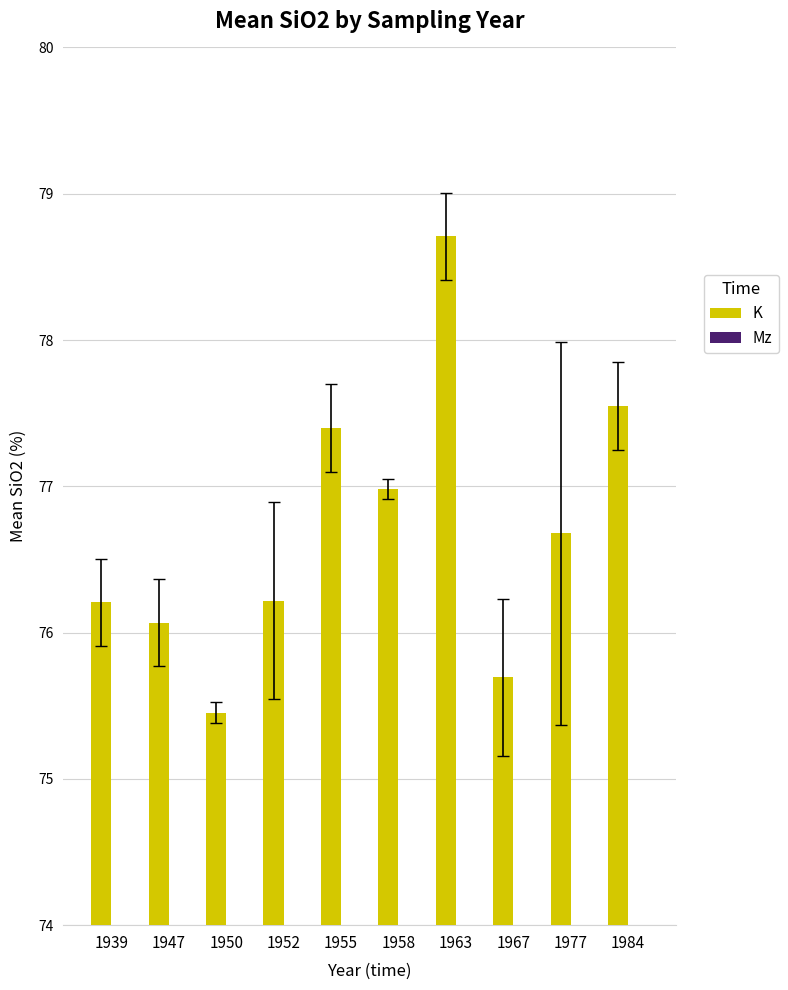

Which category has the highest value across all series?

1963